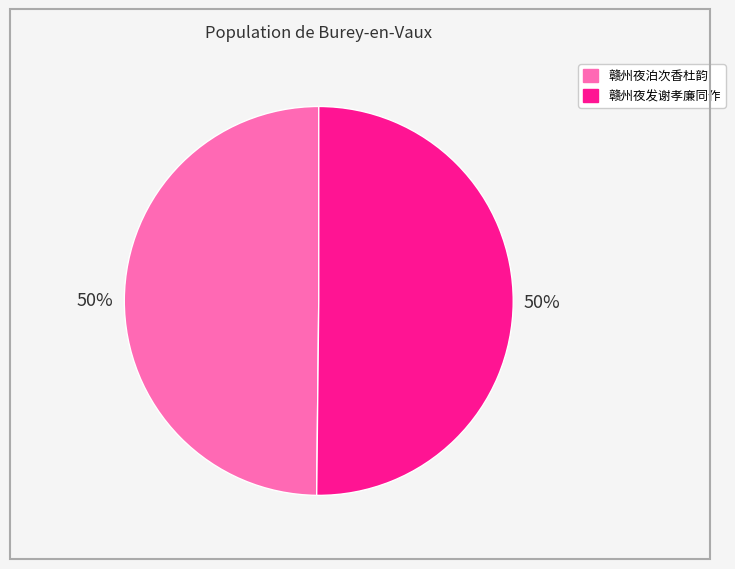

Is it true that 赣州夜泊次香杜韵 is 62% of the pie?

False